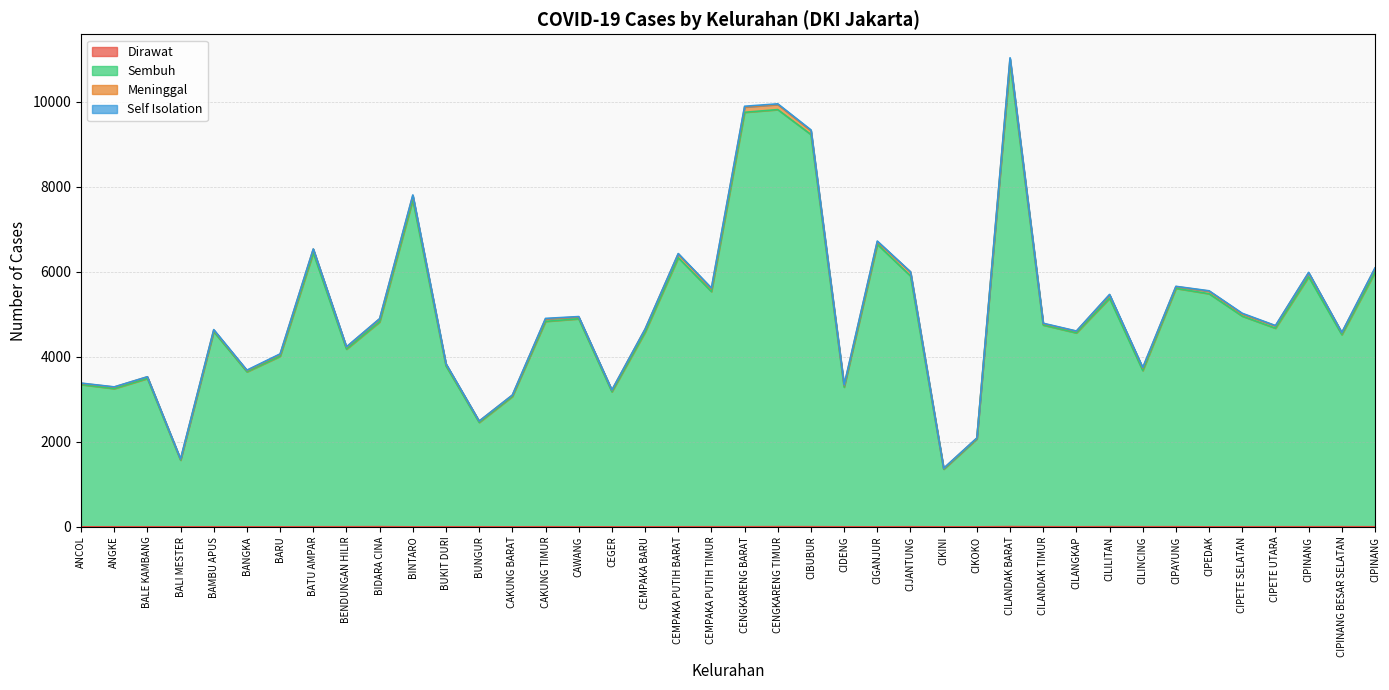

What is the label of the 3rd point from the left?

BALE KAMBANG